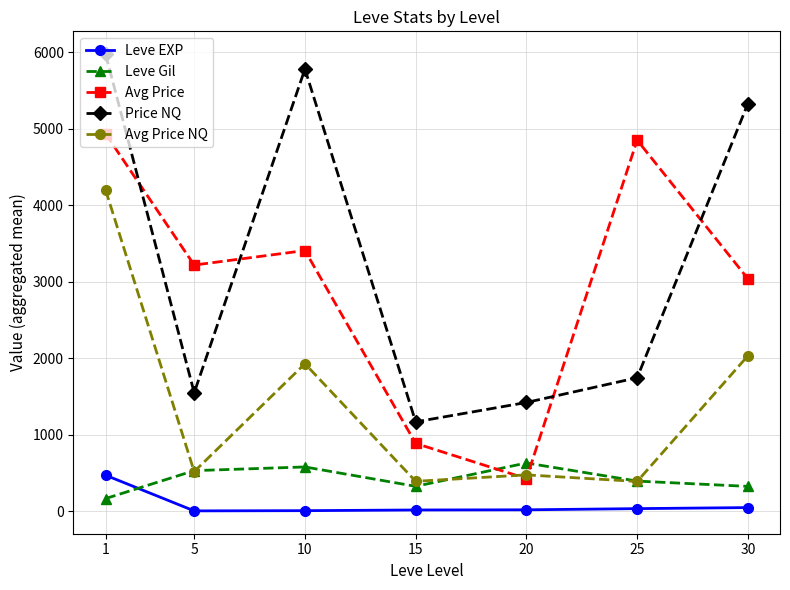

How many data points does each series have?

7